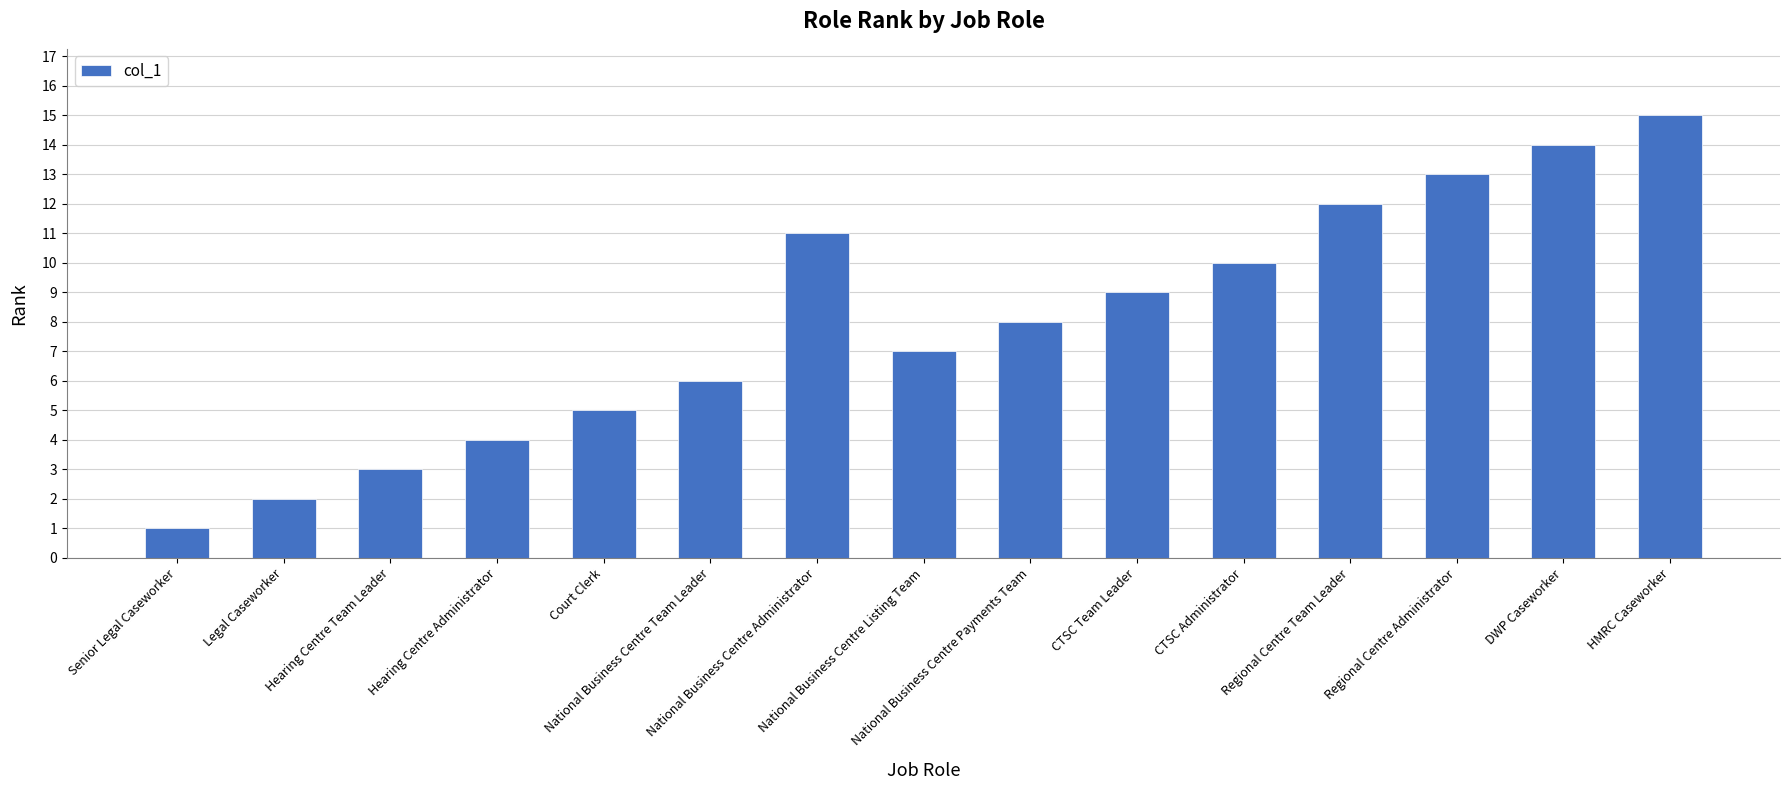

Count the number of categories in the chart.

15